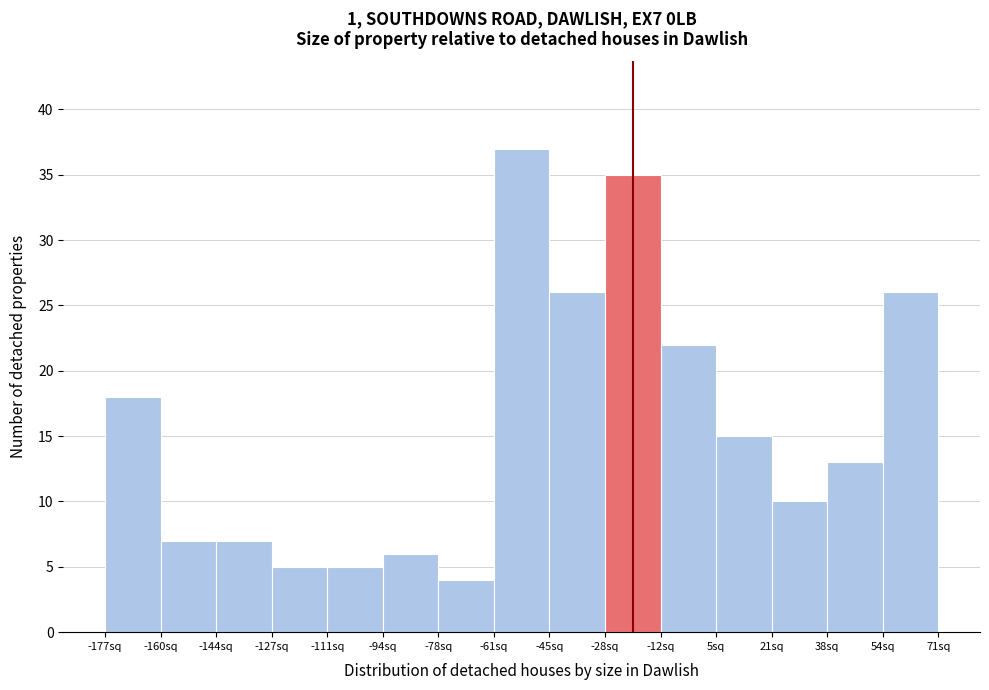

How tall is the bar that spans -94 to -78 on the x-axis? Neither the bar edges nor the heights are printed on the chart, so give them approximately, as read against the axes.

6